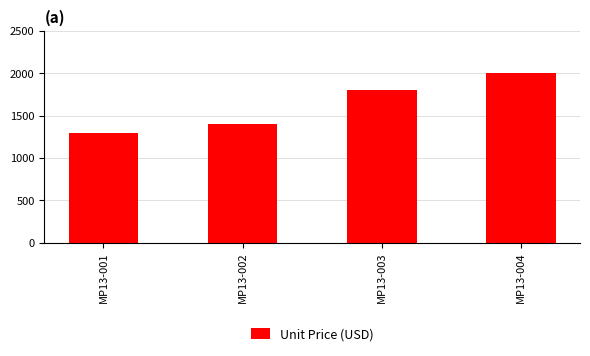

What is the difference between the values at MP13-004 and MP13-001?

701